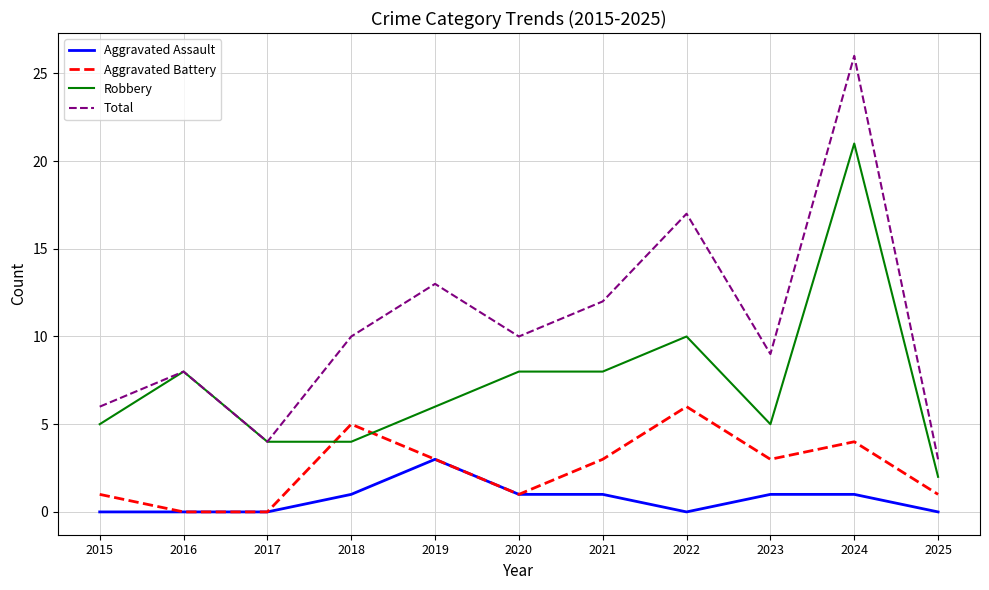

Which series changed the most between 2022 and 2023?

Total